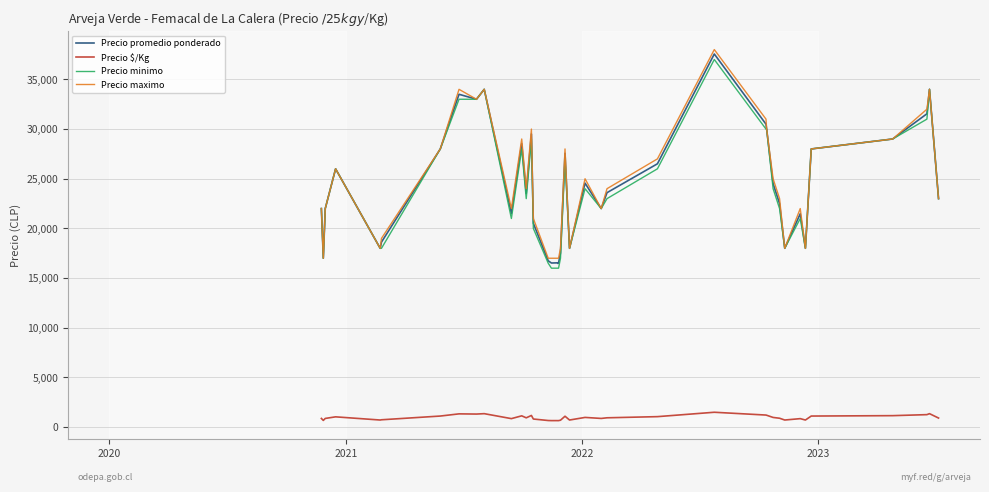

What is the maximum value for Precio $/Kg?

1502